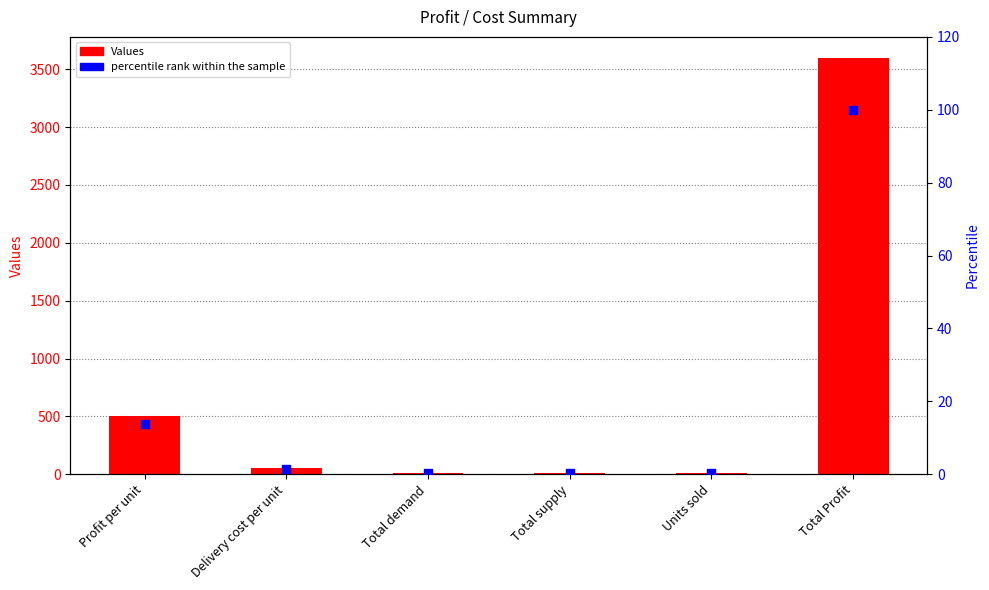

Which series has the widest spread of Y values?

Values